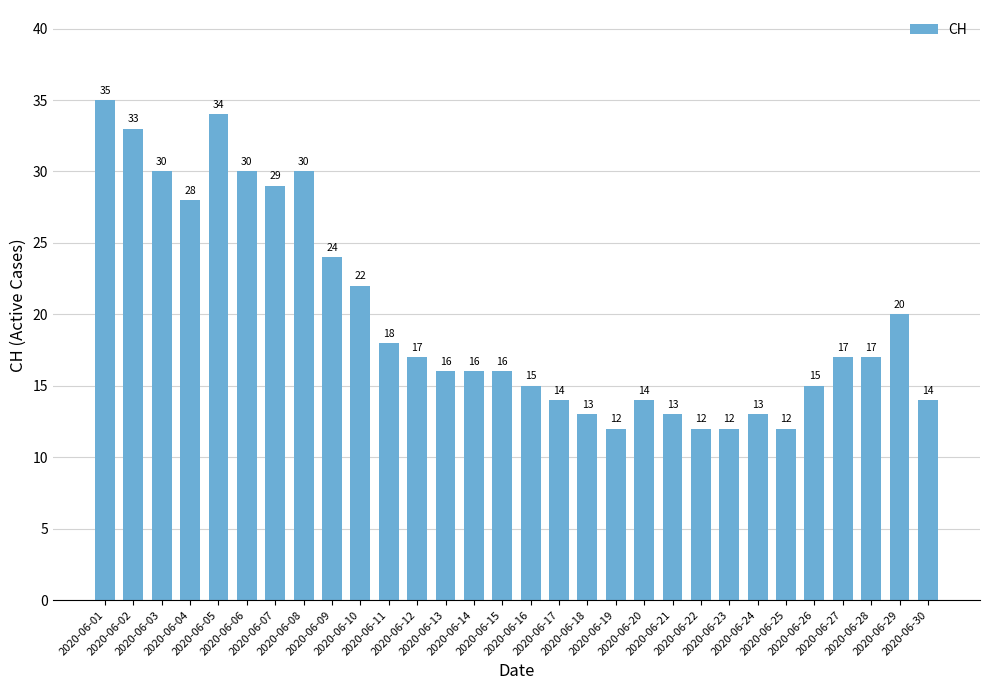

What is the change in value from 2020-06-01 to 2020-06-04?

-7